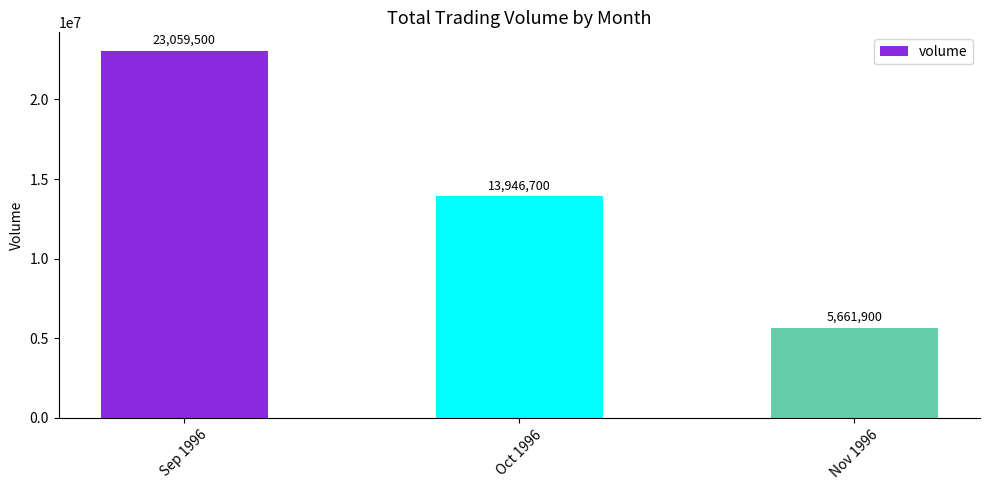

How many bars are there in total?

3